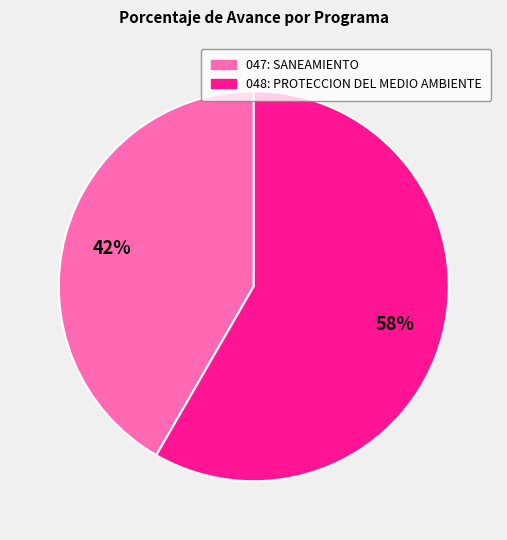

The 048: PROTECCION DEL MEDIO AMBIENTE slice represents 58% of the pie. True or false?

True